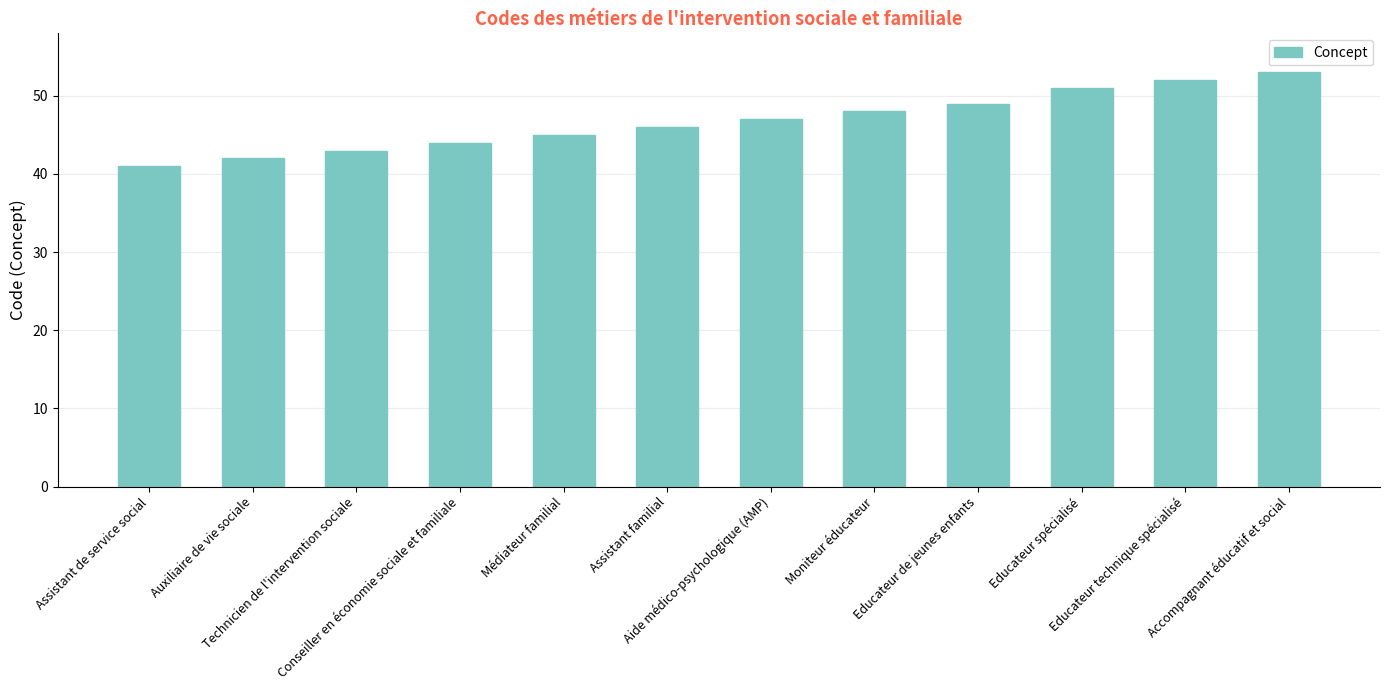

How many distinct data groups are displayed?

1